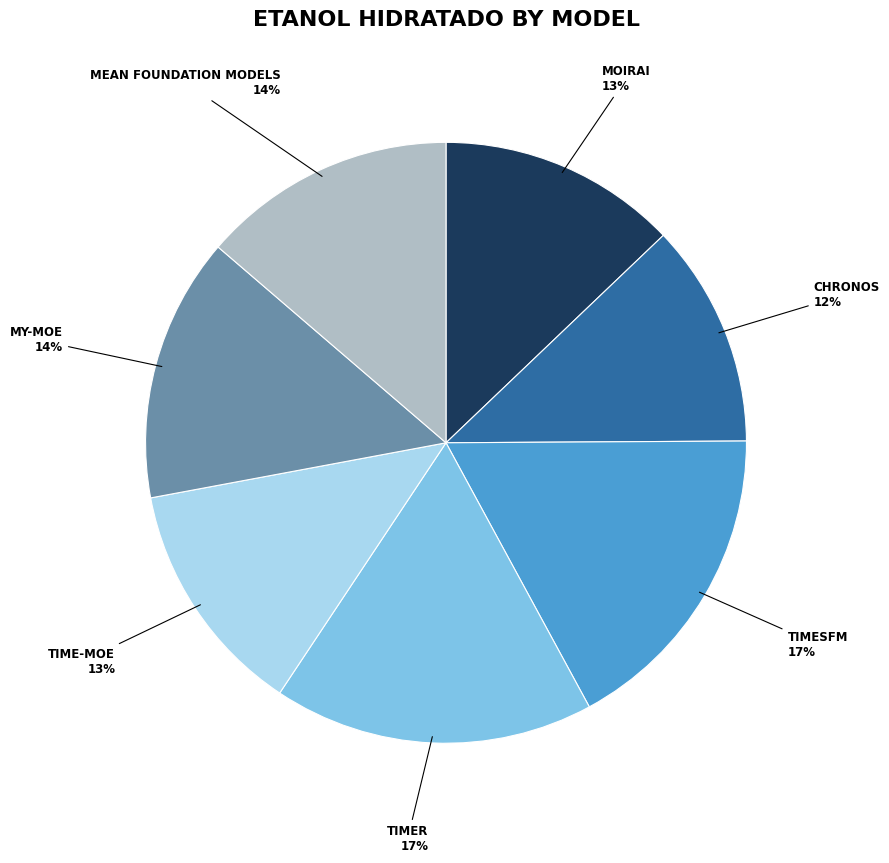

Is there any slice that represents more than half of the pie?

No